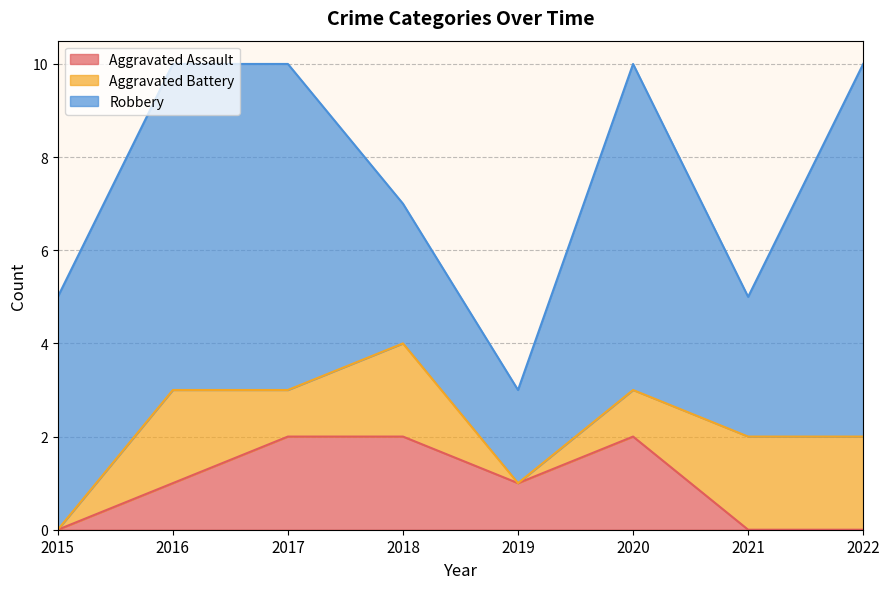

Which category has the lowest value across all series?

2015